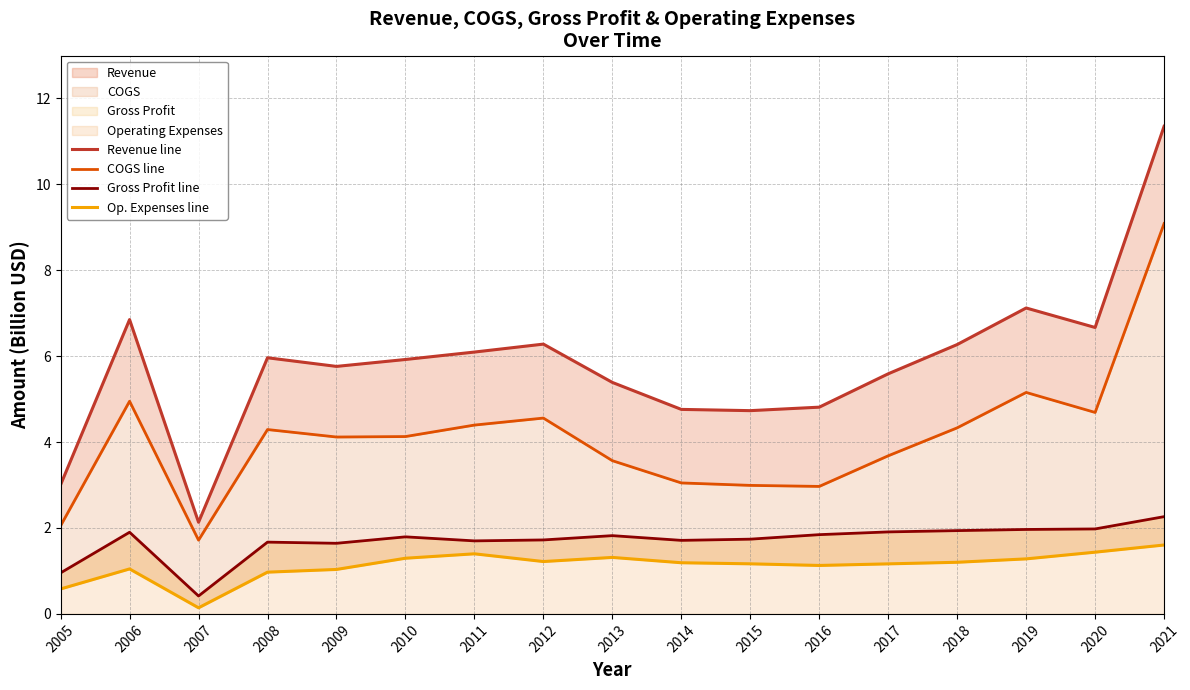

Reading left to right, extract all data points from this chart.

Revenue line: 3.0	6.9	2.1	6.0	5.8	5.9	6.1	6.3	5.4	4.8	4.7	4.8	5.6	6.3	7.1	6.7	11.4
COGS line: 2.1	5.0	1.7	4.3	4.1	4.1	4.4	4.6	3.6	3.0	3.0	3.0	3.7	4.3	5.2	4.7	9.1
Gross Profit line: 1.0	1.9	0.4	1.7	1.6	1.8	1.7	1.7	1.8	1.7	1.7	1.8	1.9	1.9	2.0	2.0	2.3
Op. Expenses line: 0.6	1.0	0.1	1.0	1.0	1.3	1.4	1.2	1.3	1.2	1.2	1.1	1.2	1.2	1.3	1.4	1.6